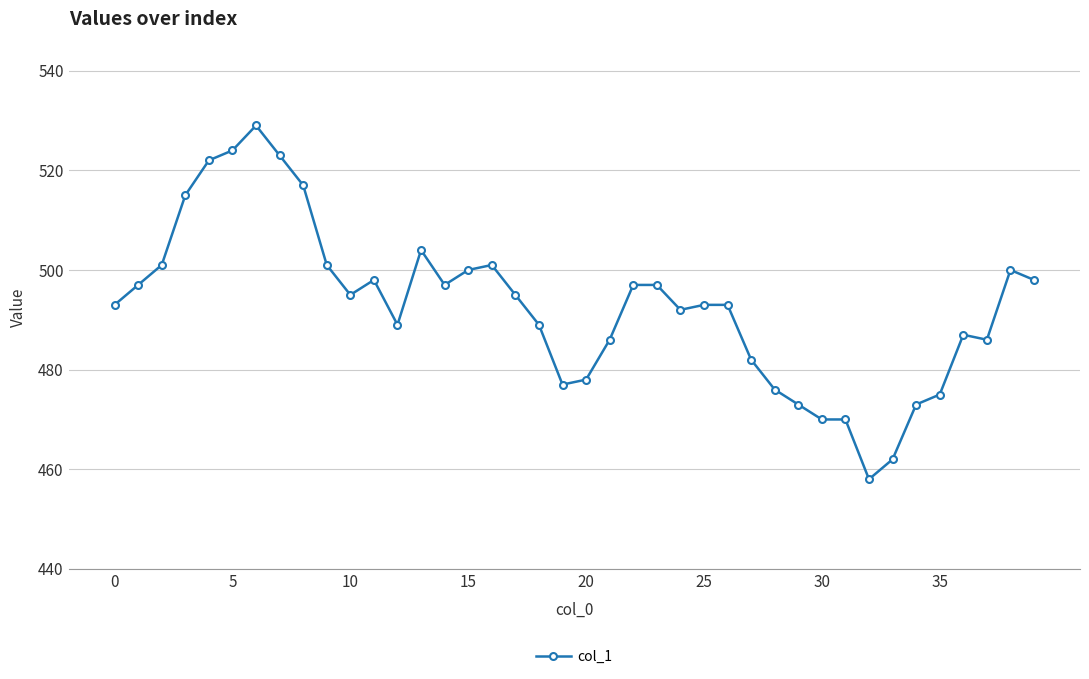

What is the value of the 39th point from the left?

500